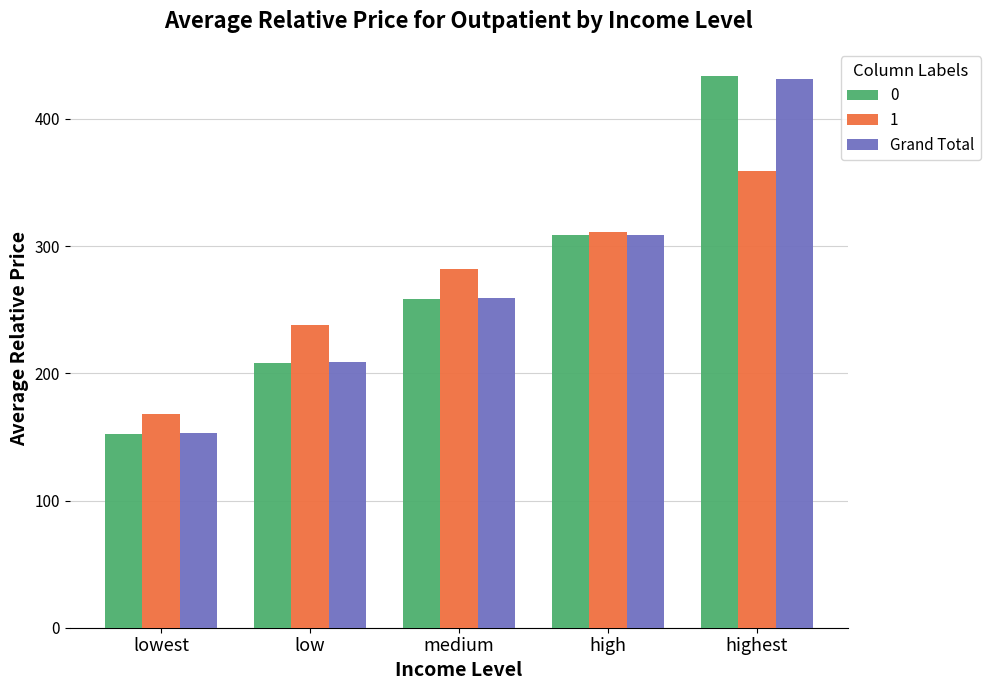

Count the number of data series in this chart.

3